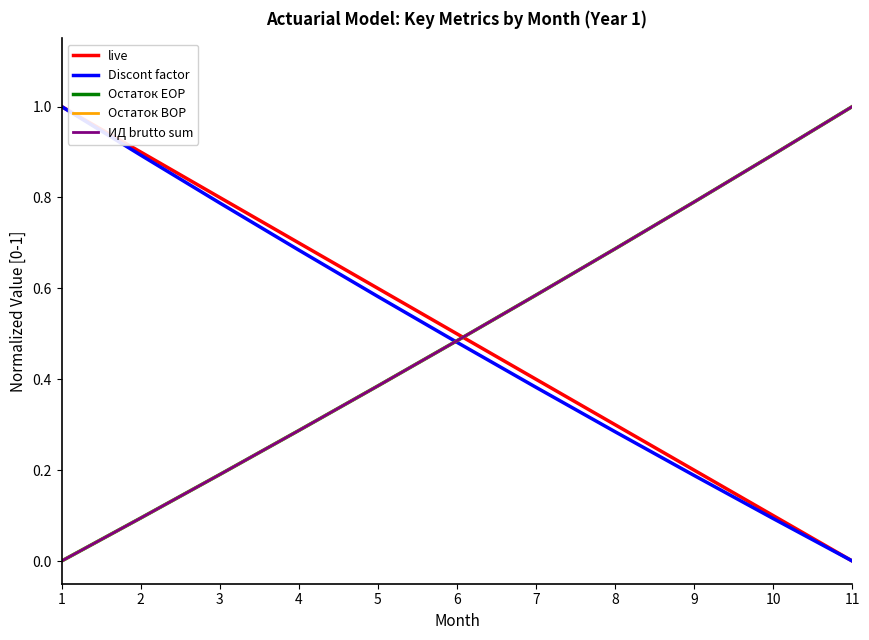

The value of live at 5 is 0.9. True or false?

False